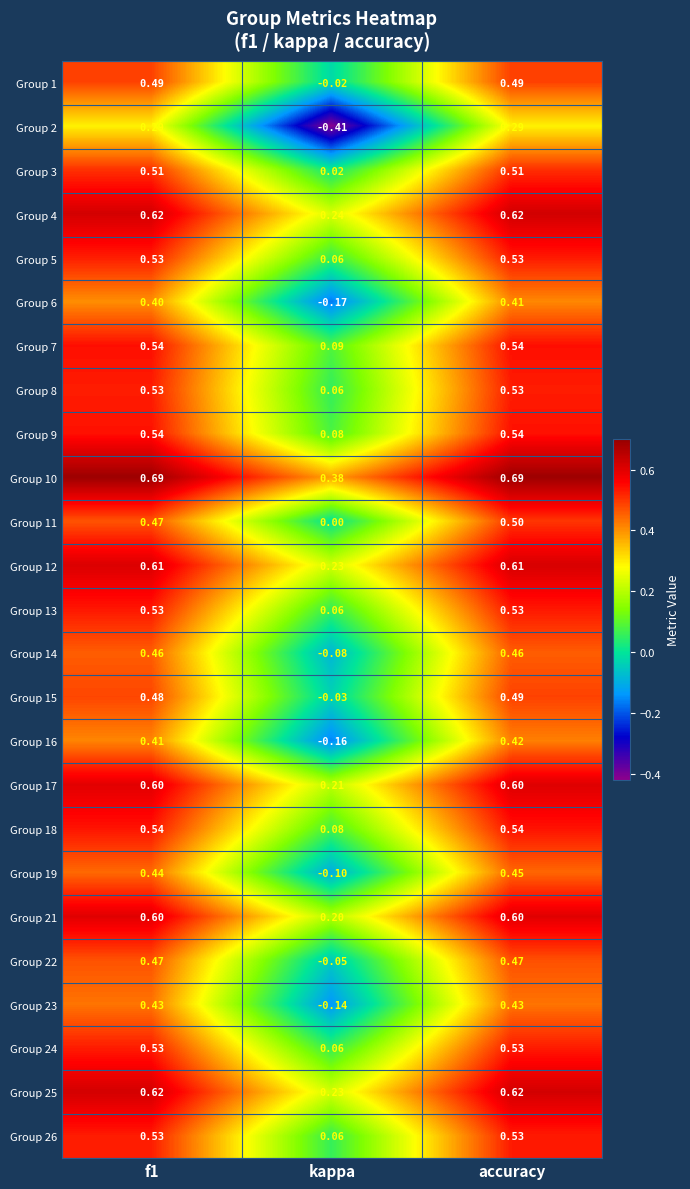

At which label is Group 23 closest to 0?

kappa